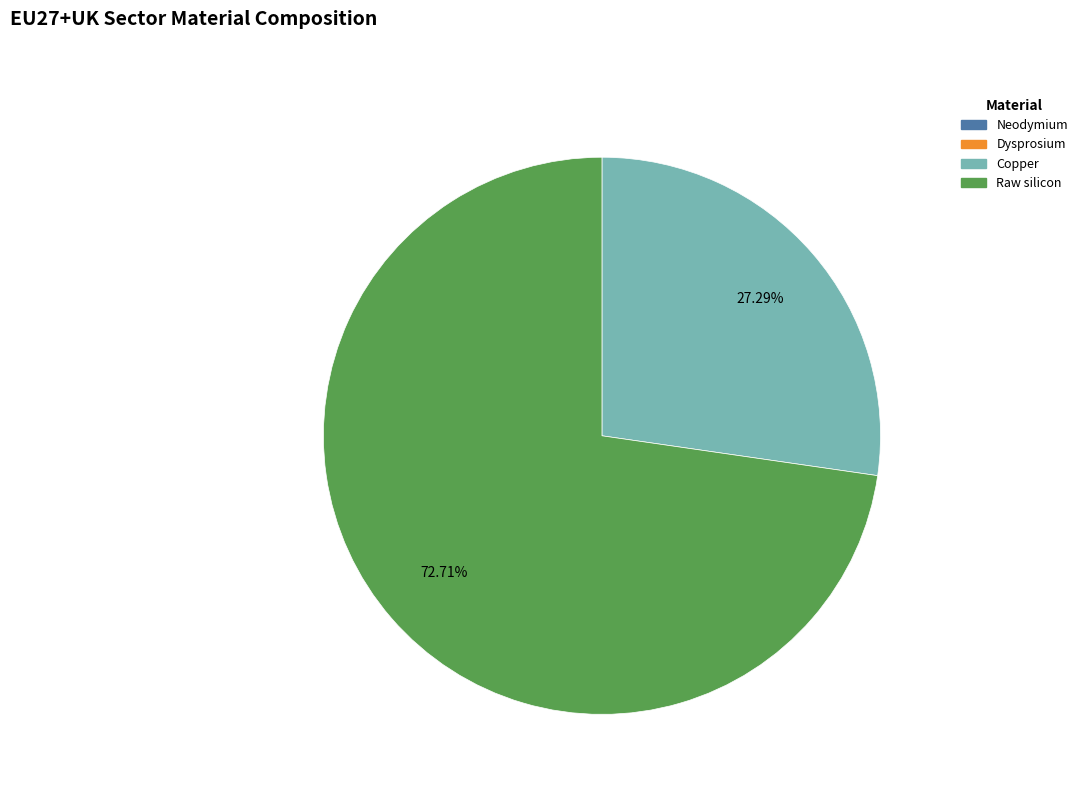

Is the sum of Copper and Raw silicon greater than half?

Yes